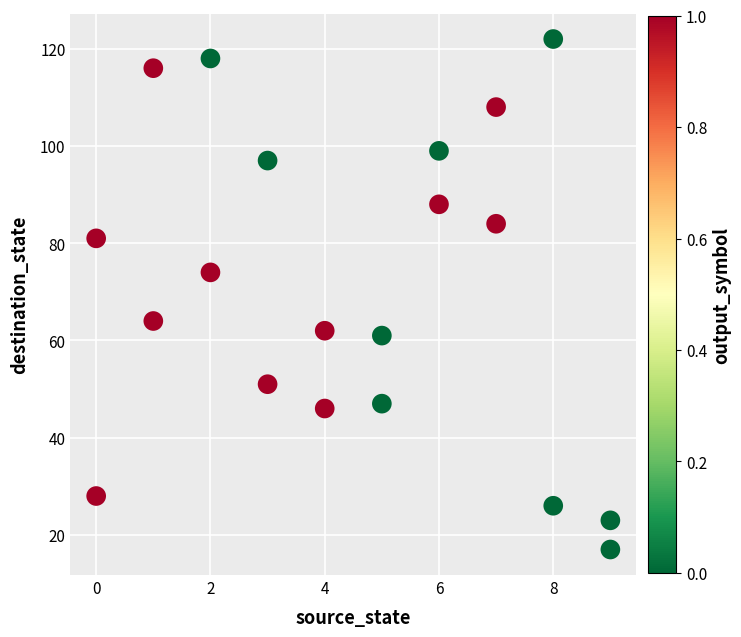

What is the range of X values (max minus min)?

9